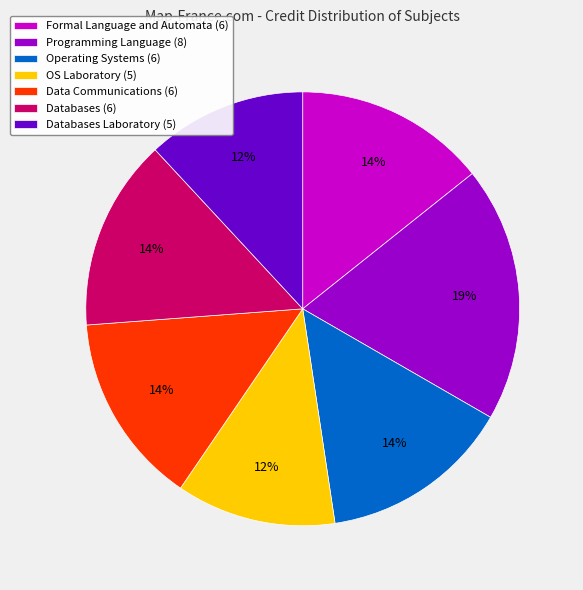

Is it true that Databases Laboratory (5) is 21% of the pie?

False